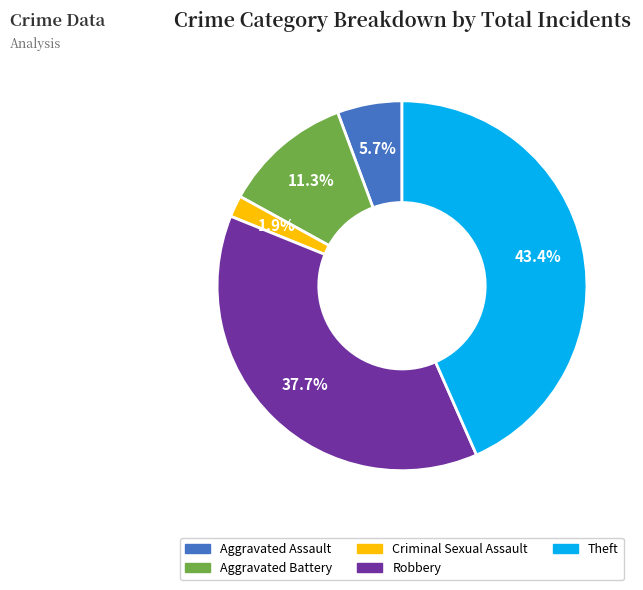

To the nearest percent, what portion does Robbery represent?

38%